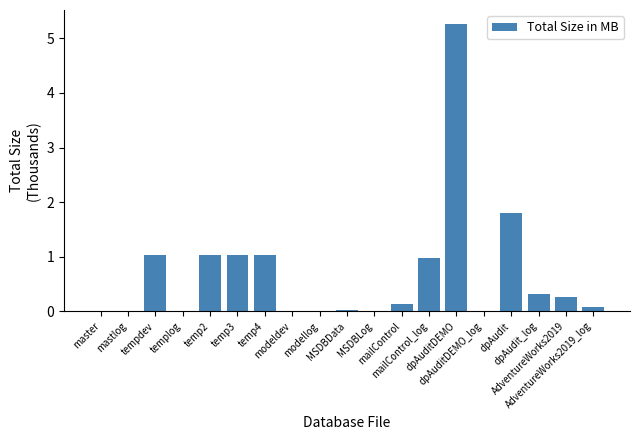

Is it true that the value at dpAuditDEMO_log is 0.0?

True